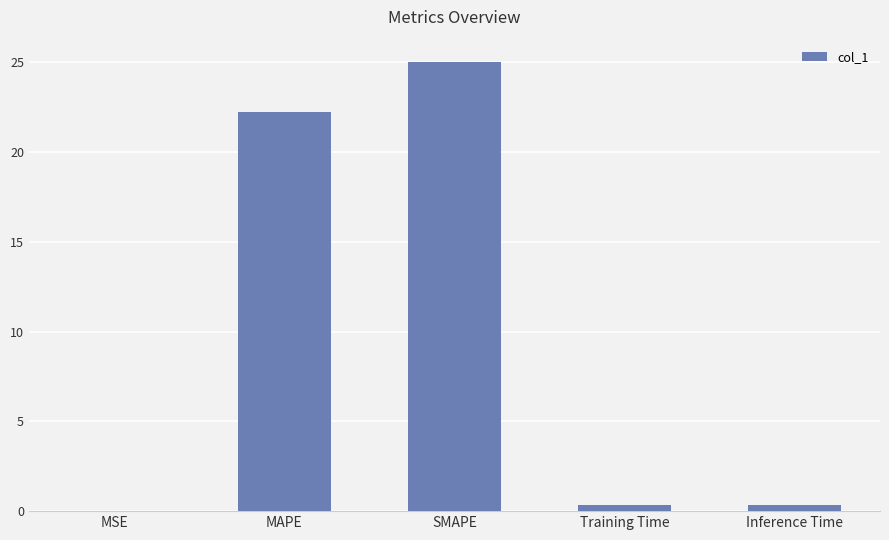

Between SMAPE and MAPE, which is larger?

SMAPE